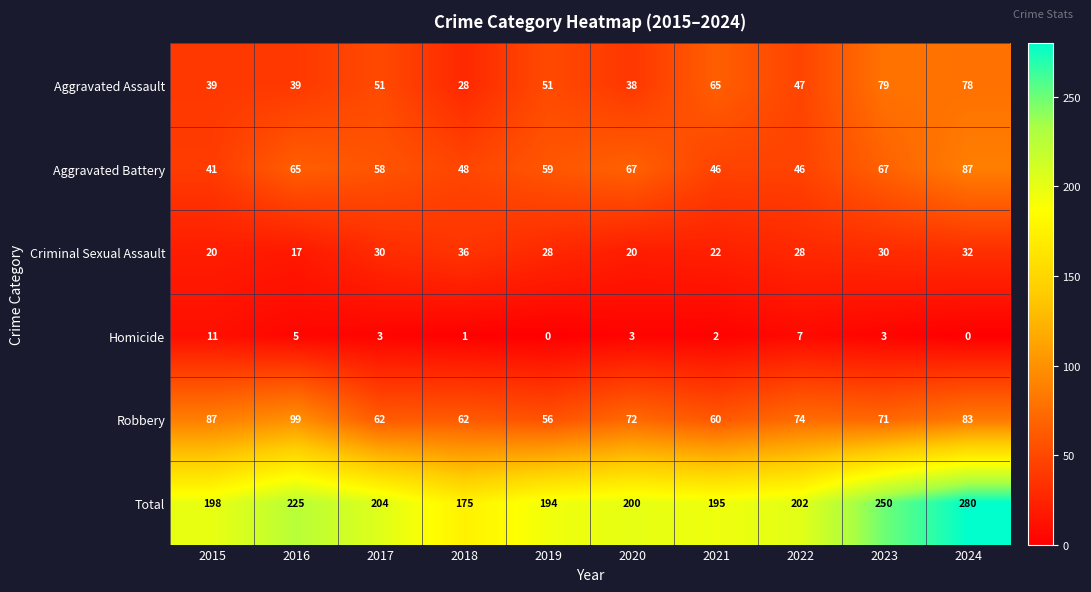

The Robbery series shows 74 at 2022. True or false?

True